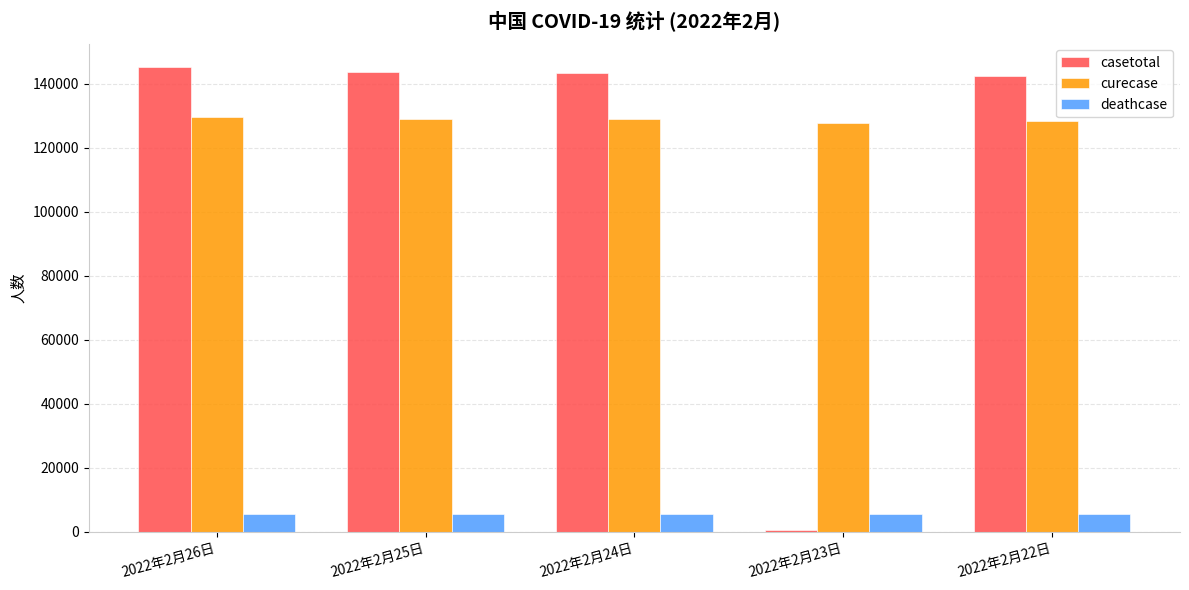

What is the difference between the highest and lowest values at 2022年2月23日?

126961